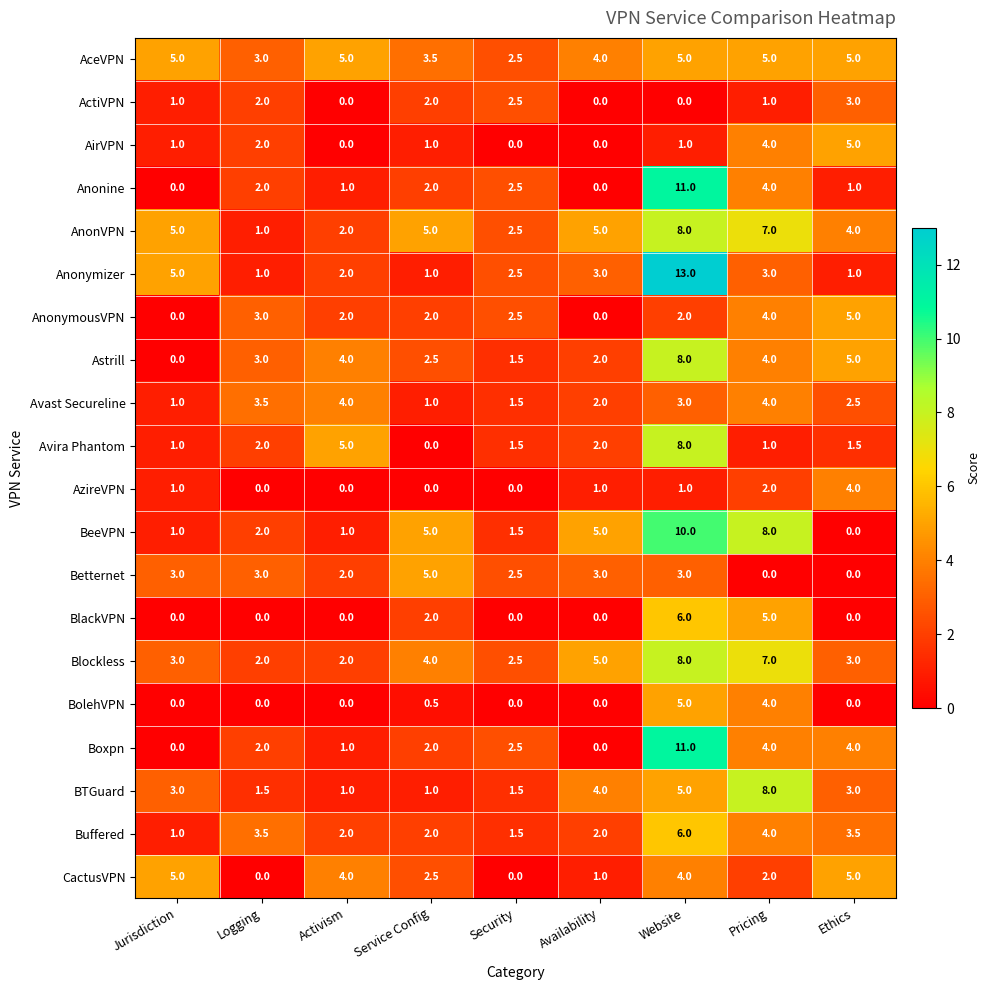

What is the sum of all BTGuard values?

28.0